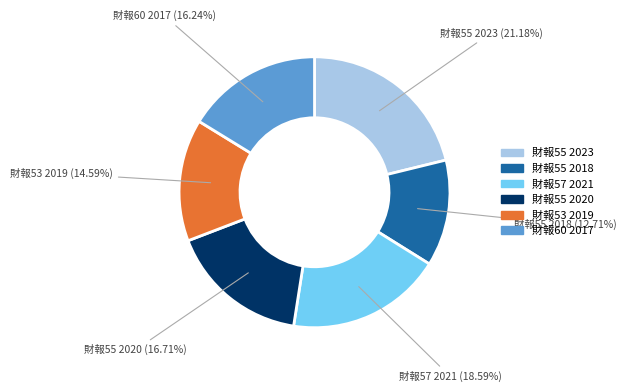

Combined, do 財報55 2020 and 財報55 2023 account for over 50%?

No